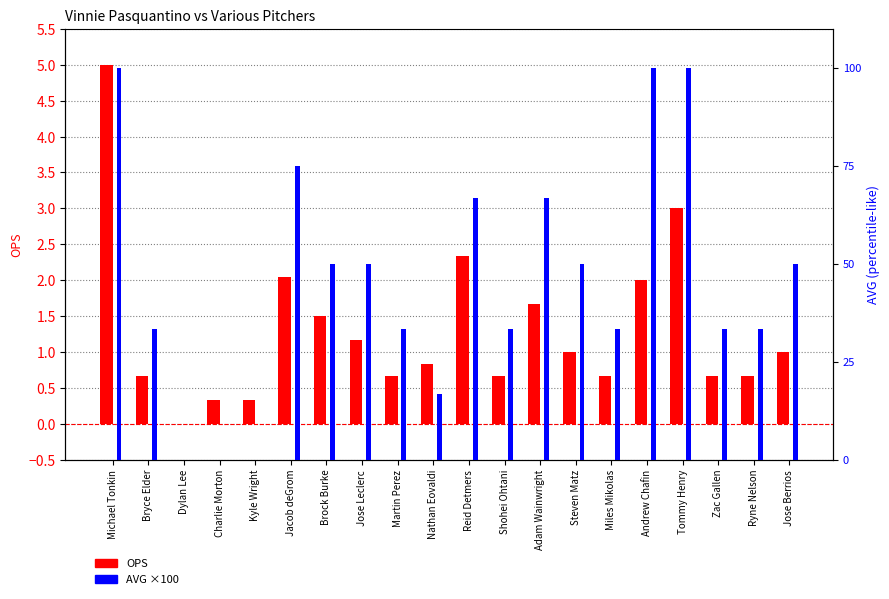

What is the difference between the maximum and minimum values in the OPS series?

5.0